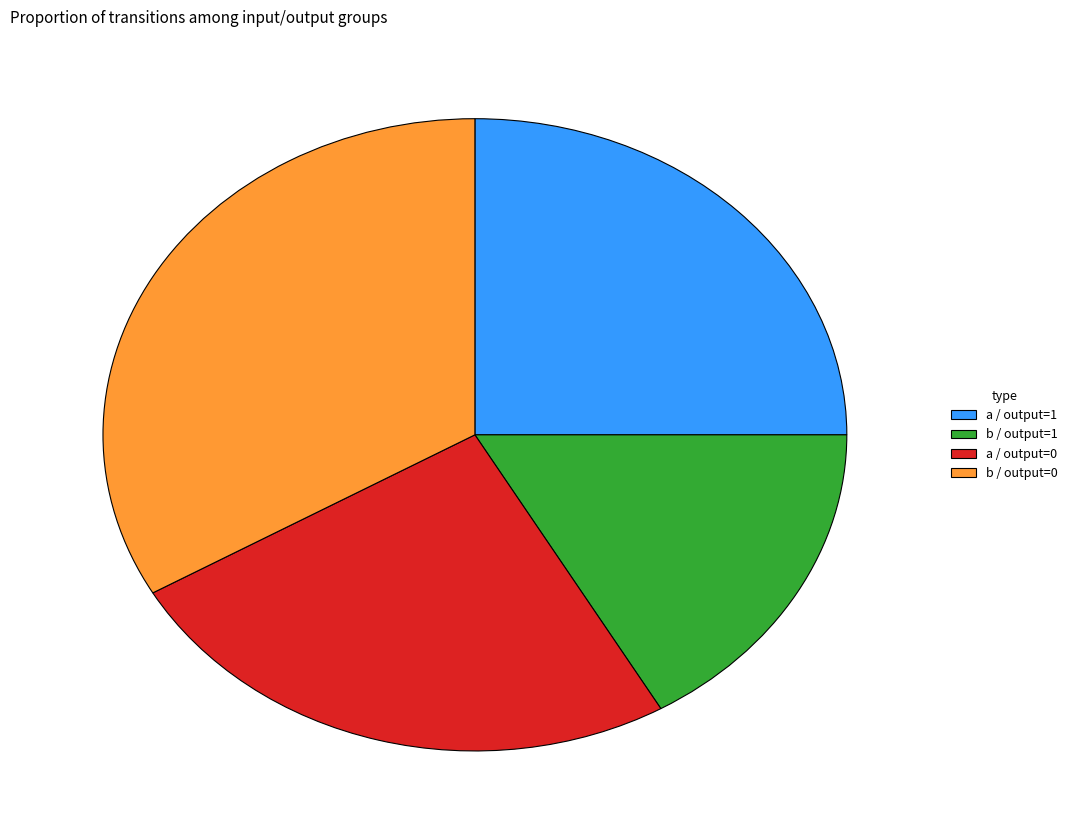

Which category has the biggest portion of the pie?

b / output=0